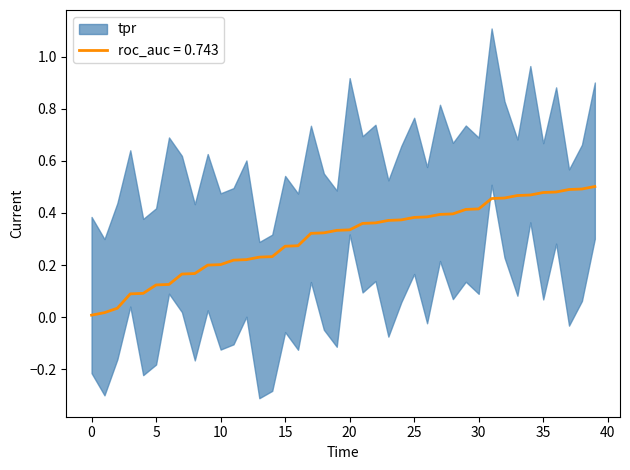

True or false: roc_auc = 0.743 has a value of 0.4 at 30.

True